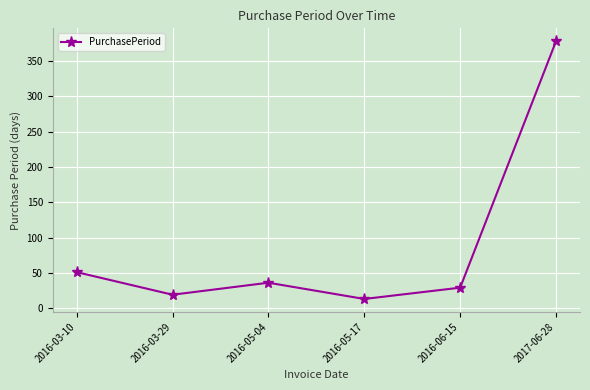

What is the ratio of the value at 2017-06-28 to the value at 2016-05-04?

10.5